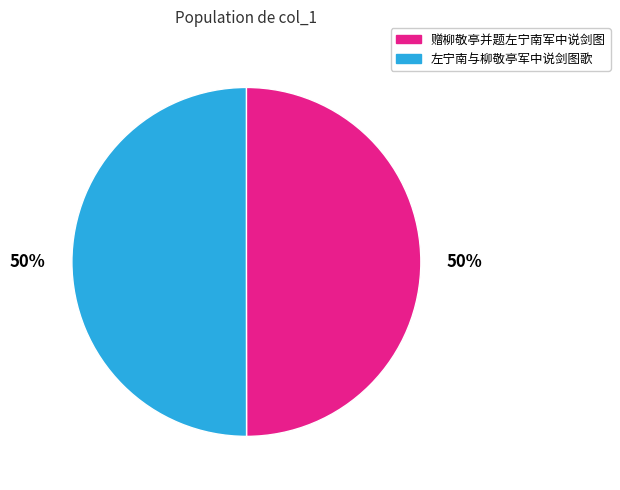

To the nearest percent, what is the average slice percentage?

50%